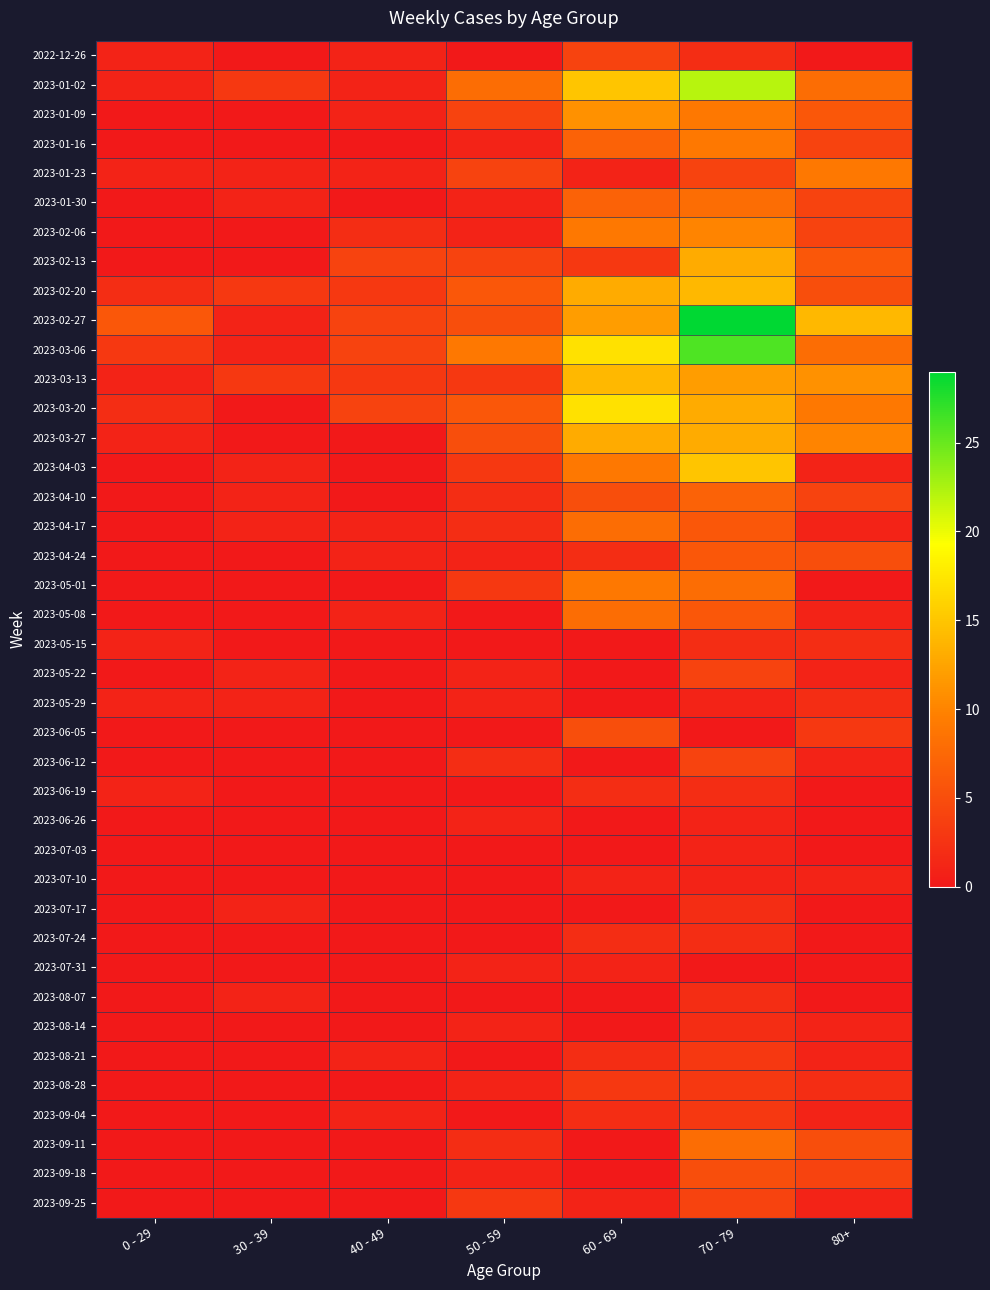

Which series has the largest total across all categories?

2023-02-27